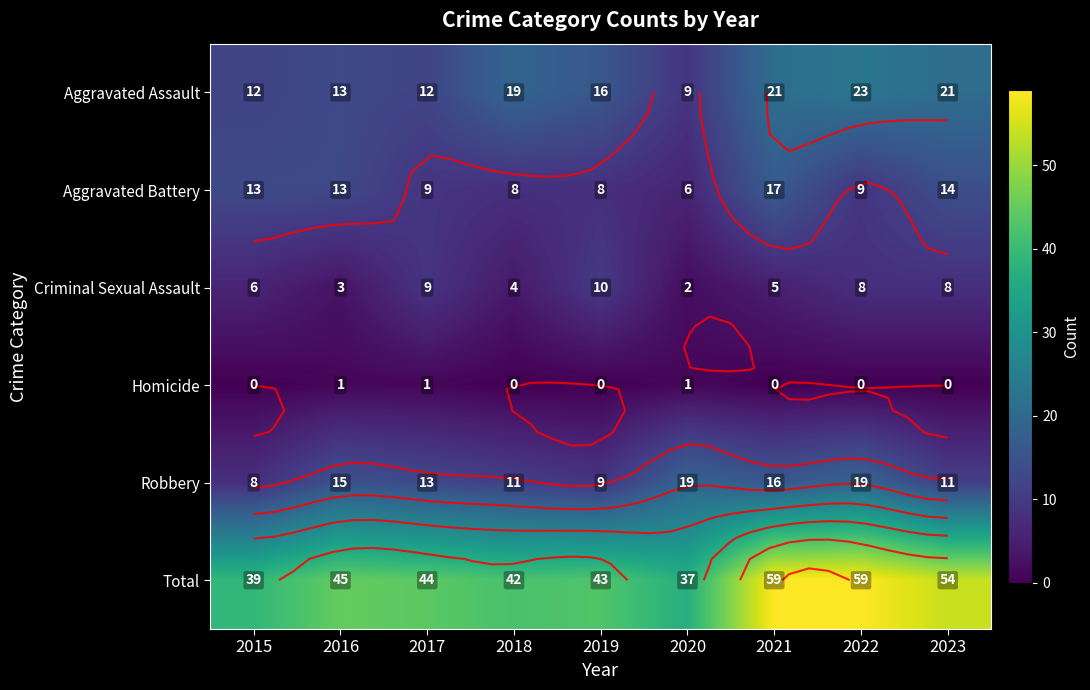

What is the spread (max minus min) of values at 2021?

59